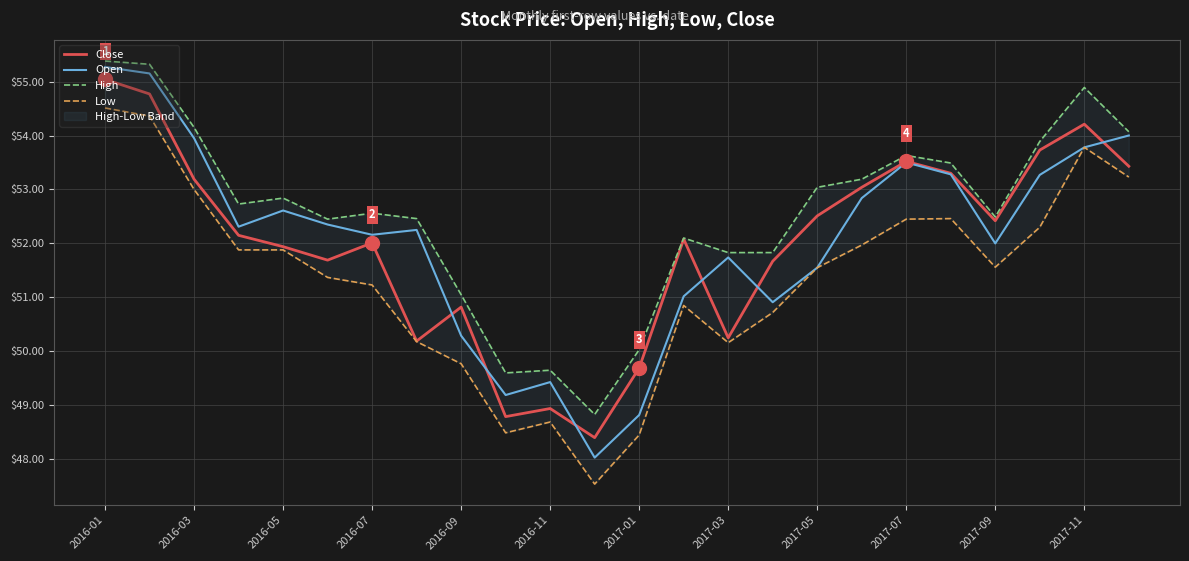

True or false: High and Close cross at least once.

False